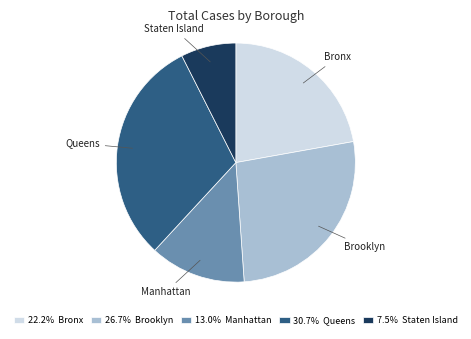

Is there any slice that represents more than half of the pie?

No